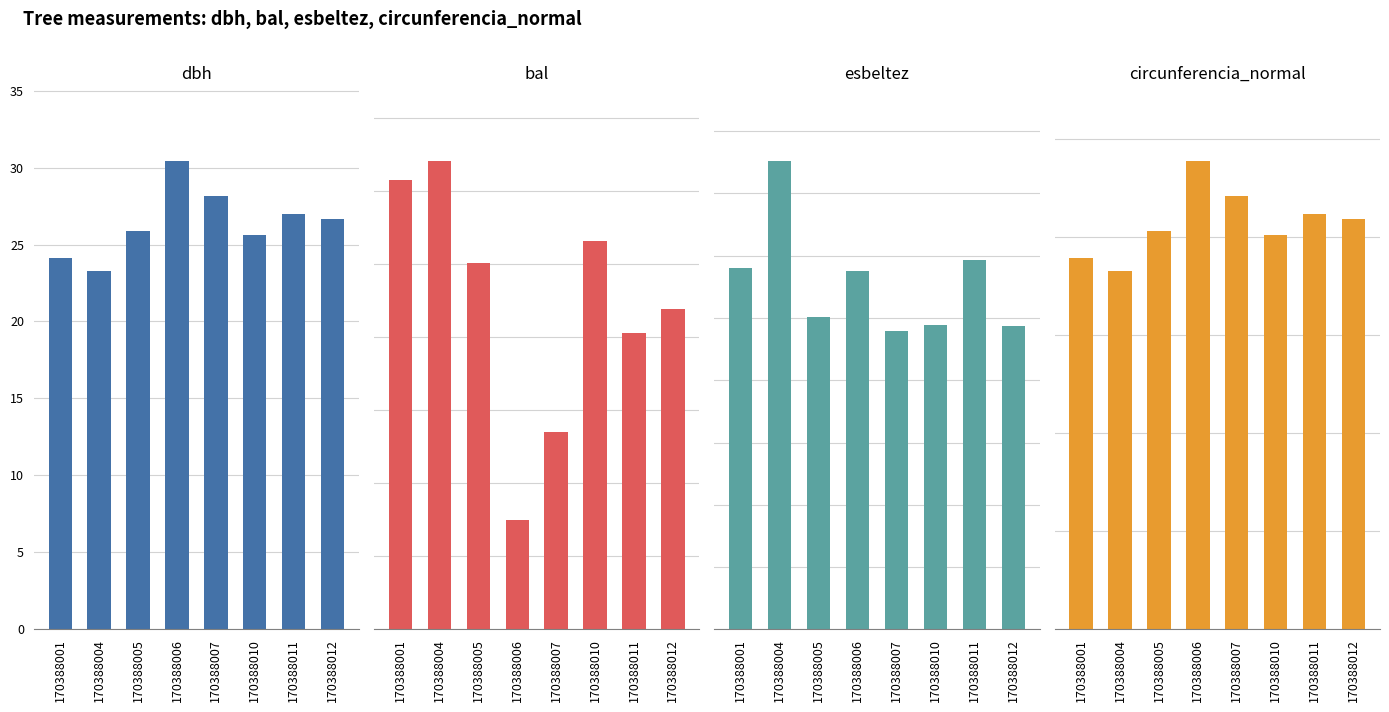

How many values in the bal series are below 12?

4